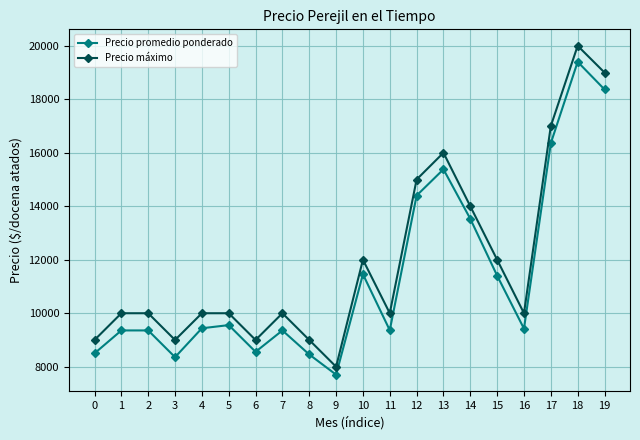

What is the minimum value shown in the chart?

7703